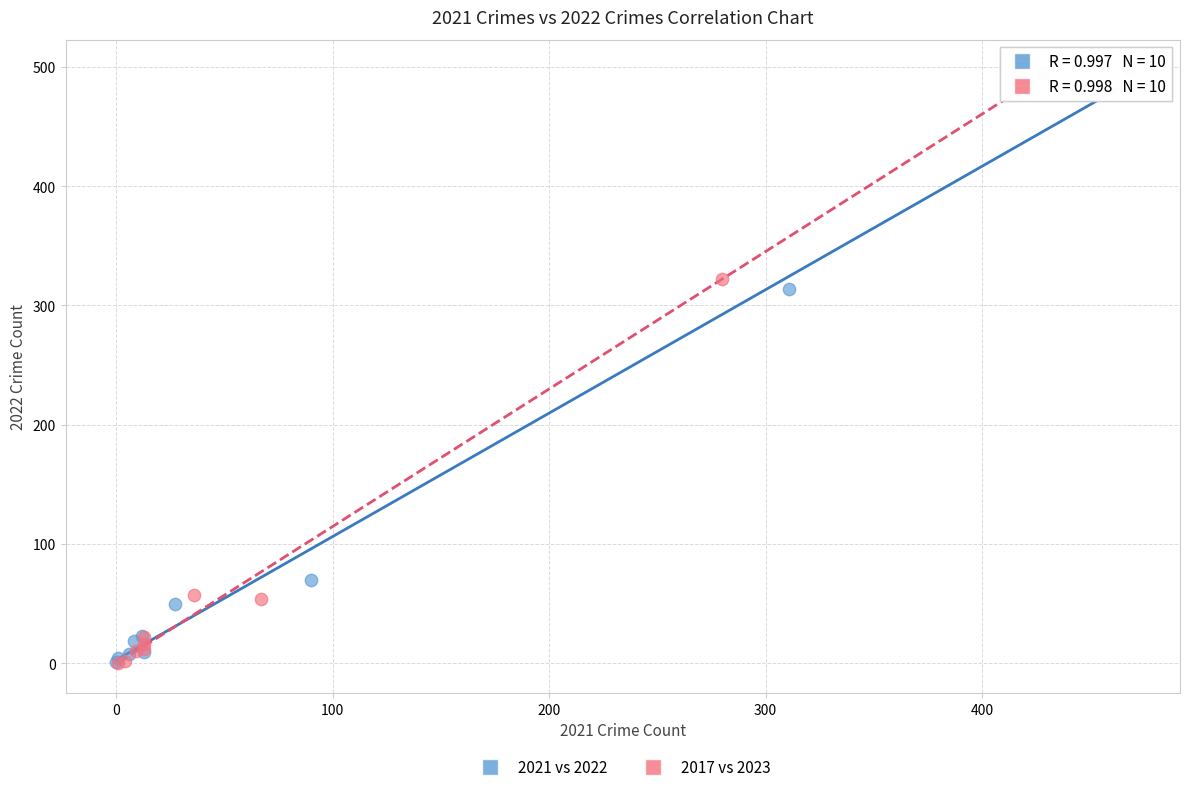

What are all the series names shown in the legend?

2021 vs 2022, 2017 vs 2023